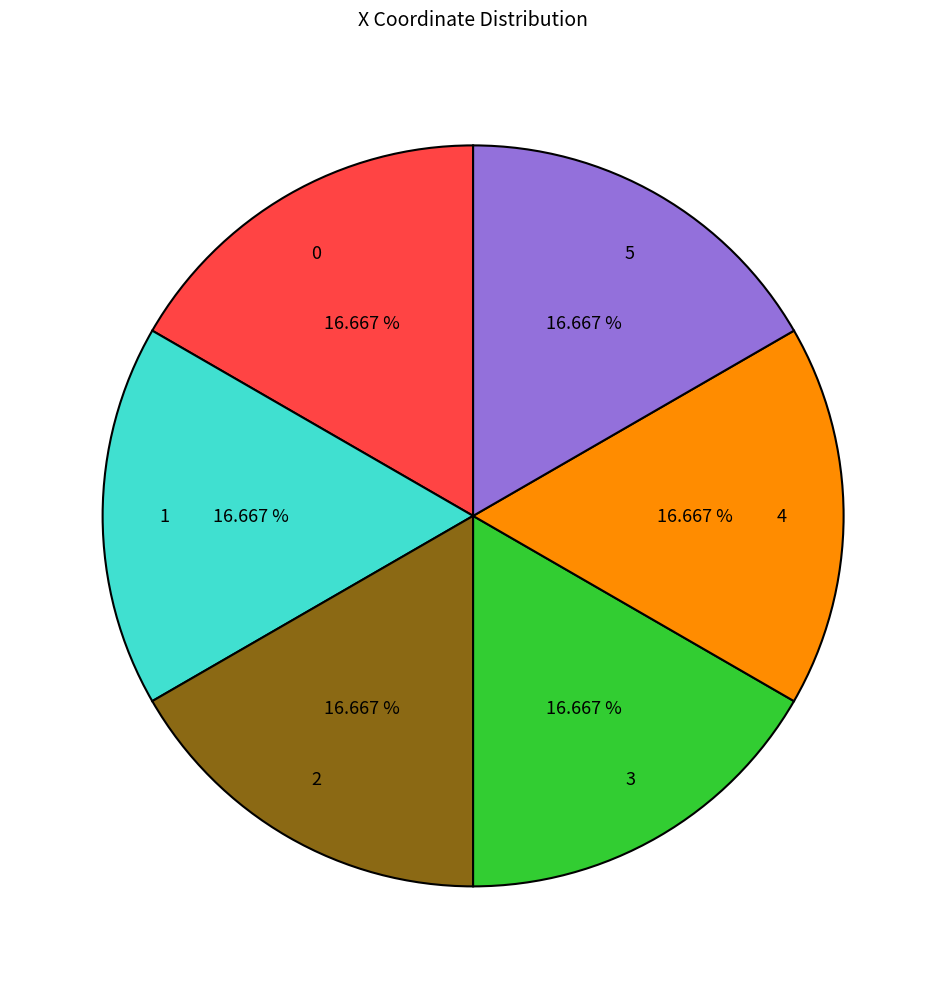

Combined, do 3 and 1 account for over 50%?

No